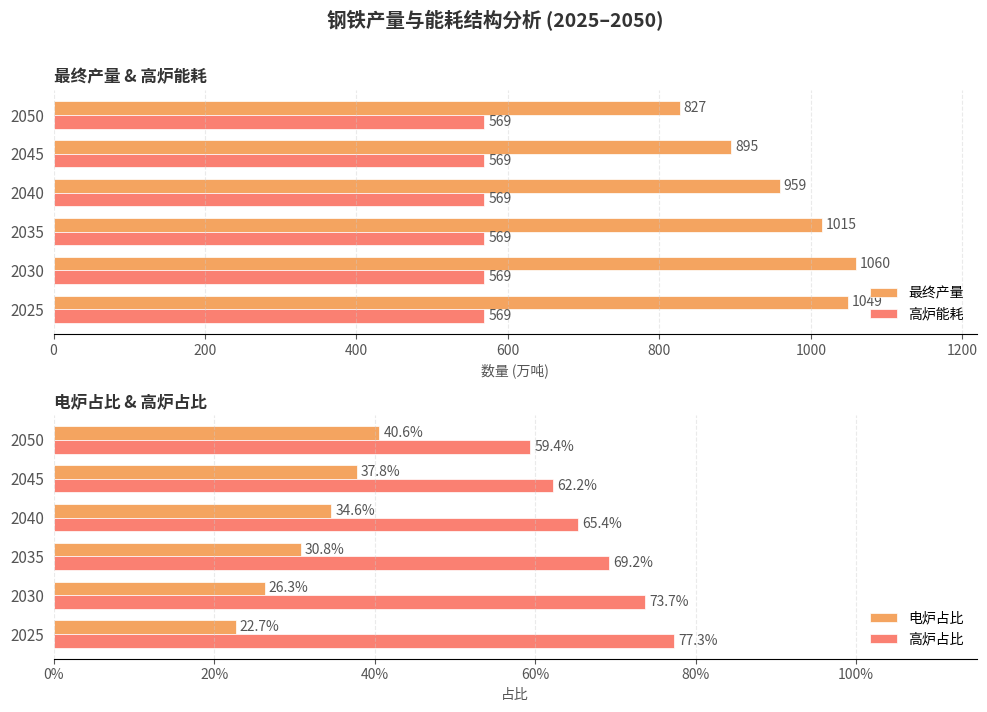

What is the maximum value for 高炉能耗?

569